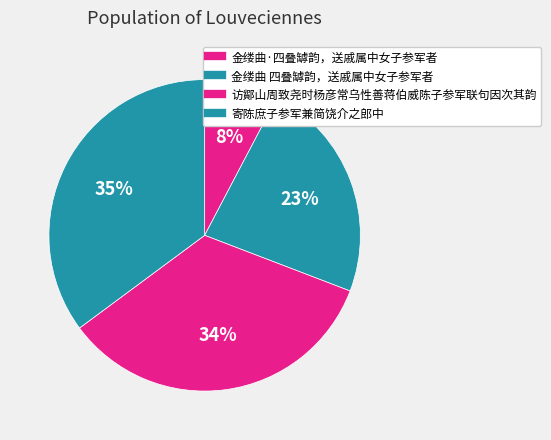

How many segments does this pie chart have?

4